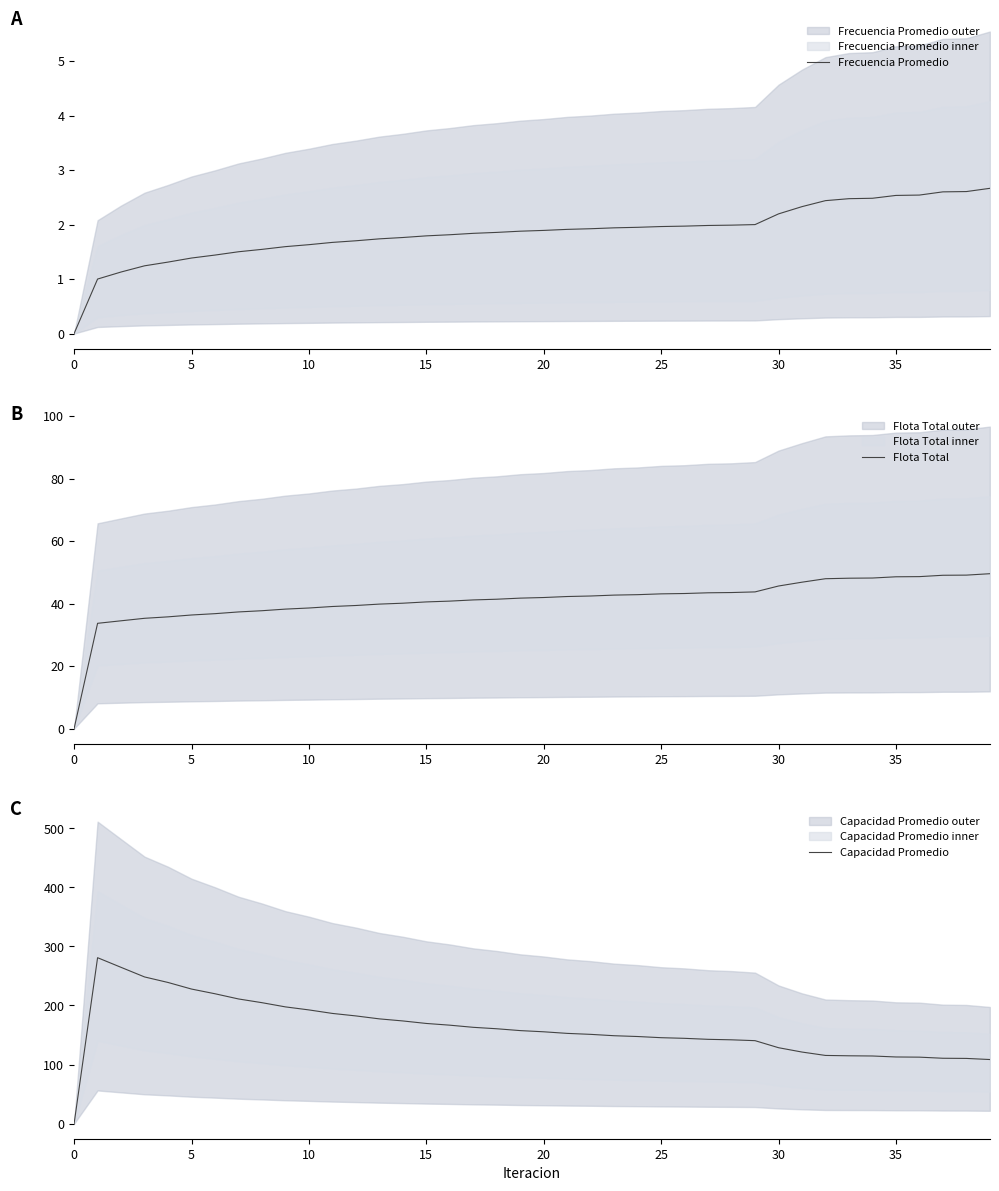

Does the chart have visible grid lines?

No